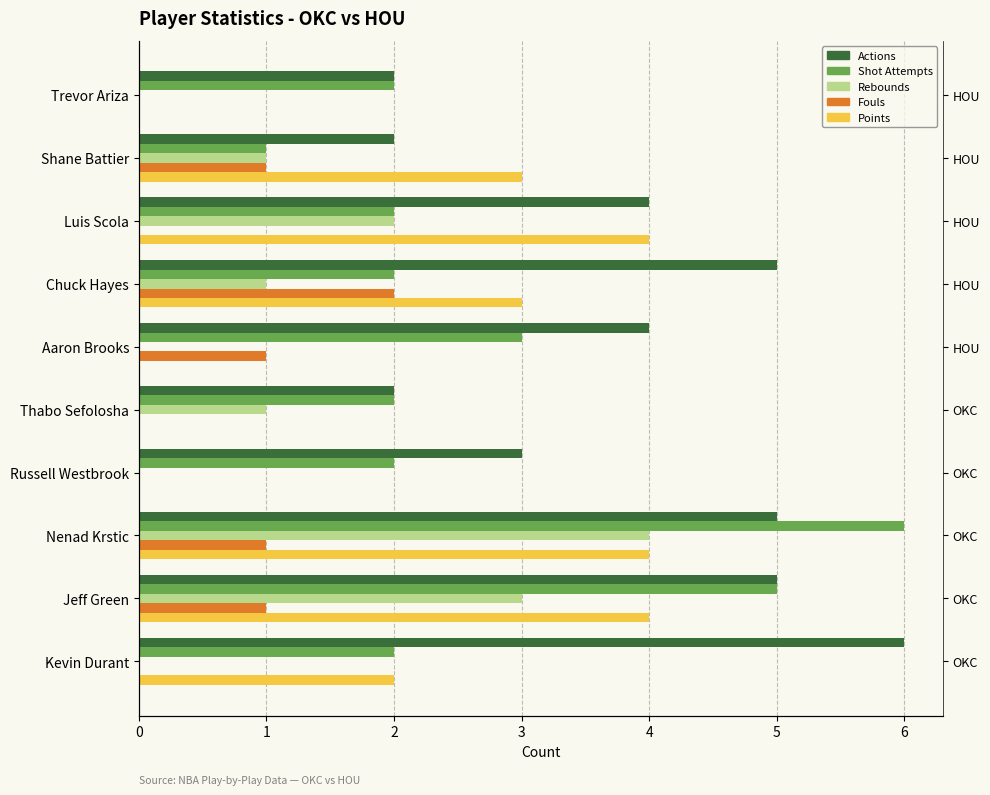

Rank the categories by Rebounds value from lowest to highest.

Kevin Durant, Russell Westbrook, Aaron Brooks, Trevor Ariza, Thabo Sefolosha, Chuck Hayes, Shane Battier, Luis Scola, Jeff Green, Nenad Krstic